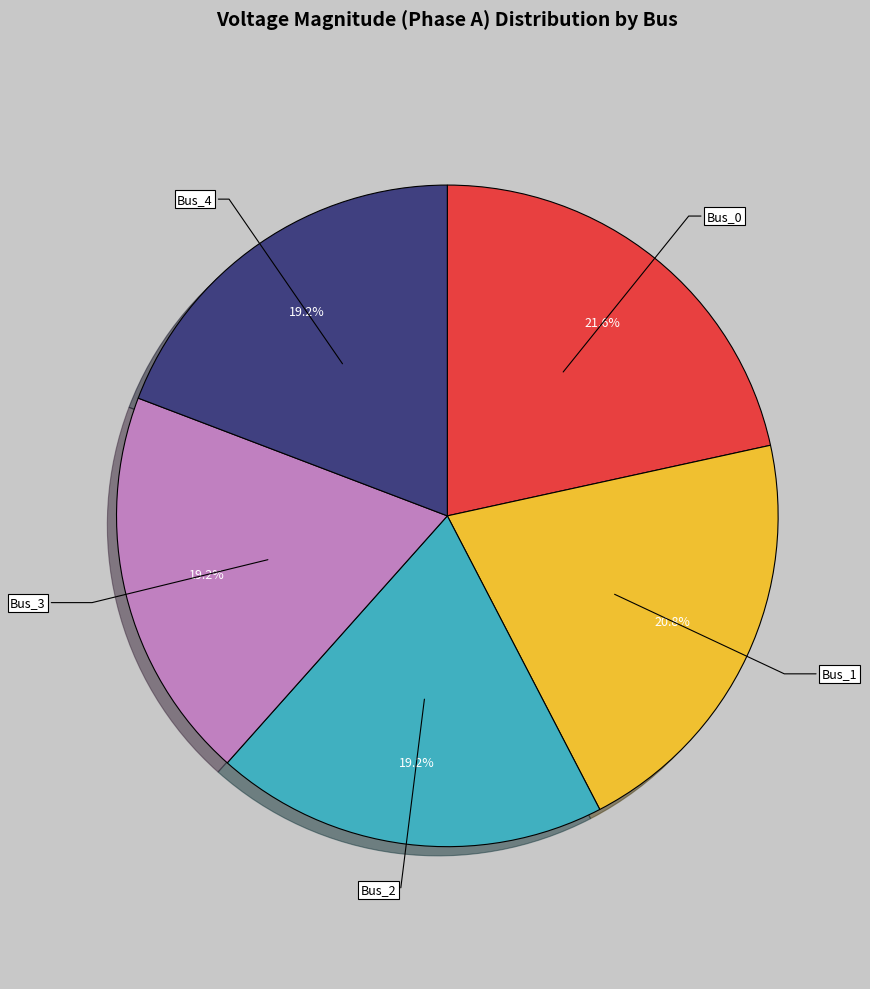

Does Bus_0 account for over 50% of the chart?

No